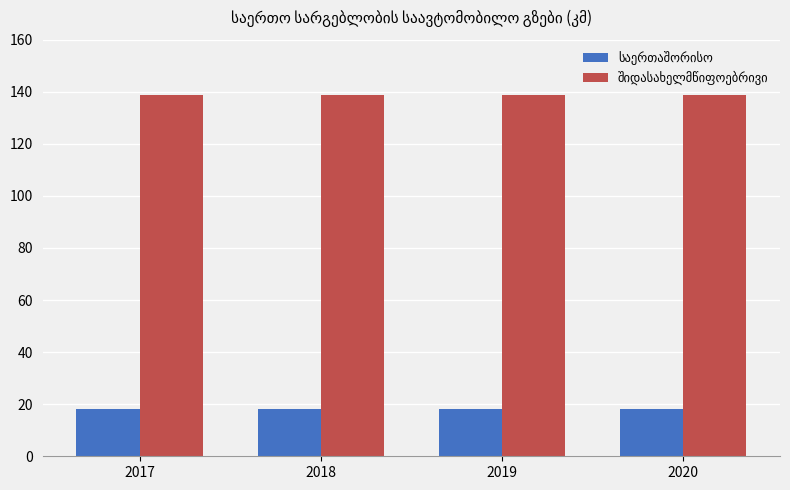

What is the difference between the highest and lowest values at 2019?

120.6